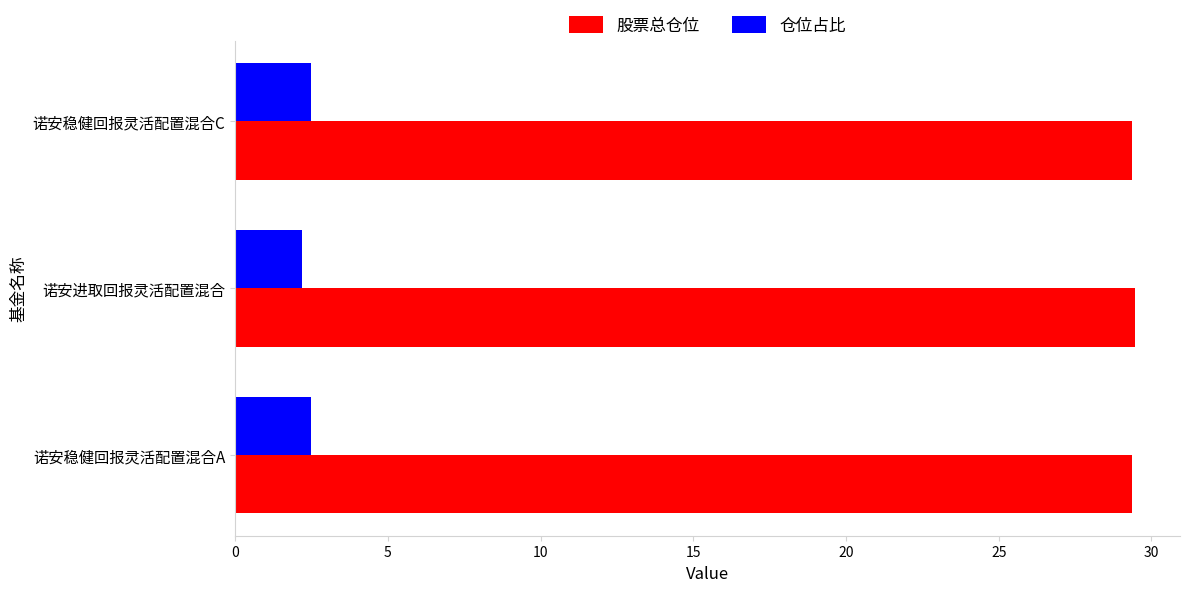

What is the average value of the 仓位占比 series?

2.4